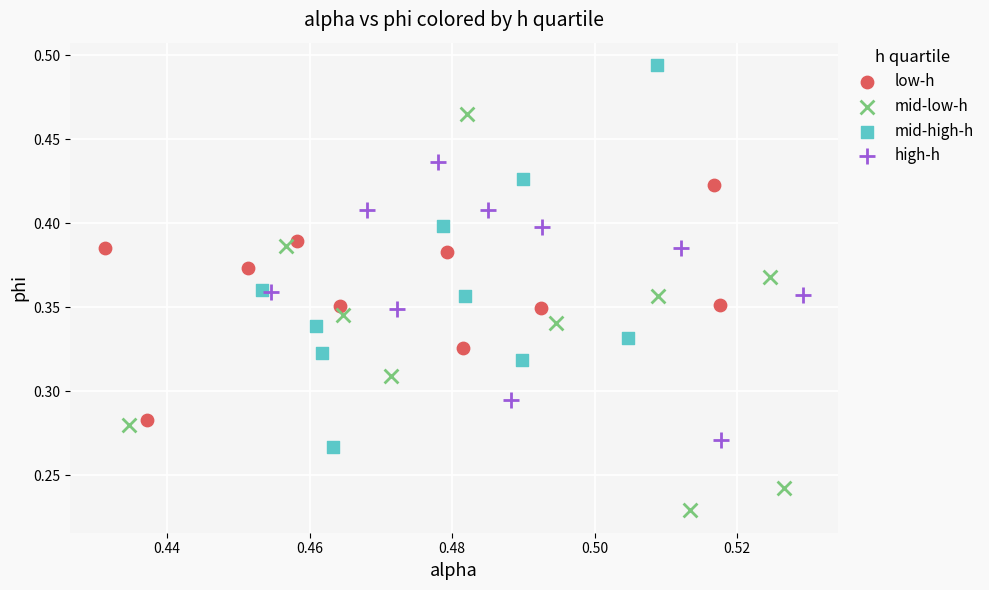

Which series contains the lowest Y value?

mid-low-h